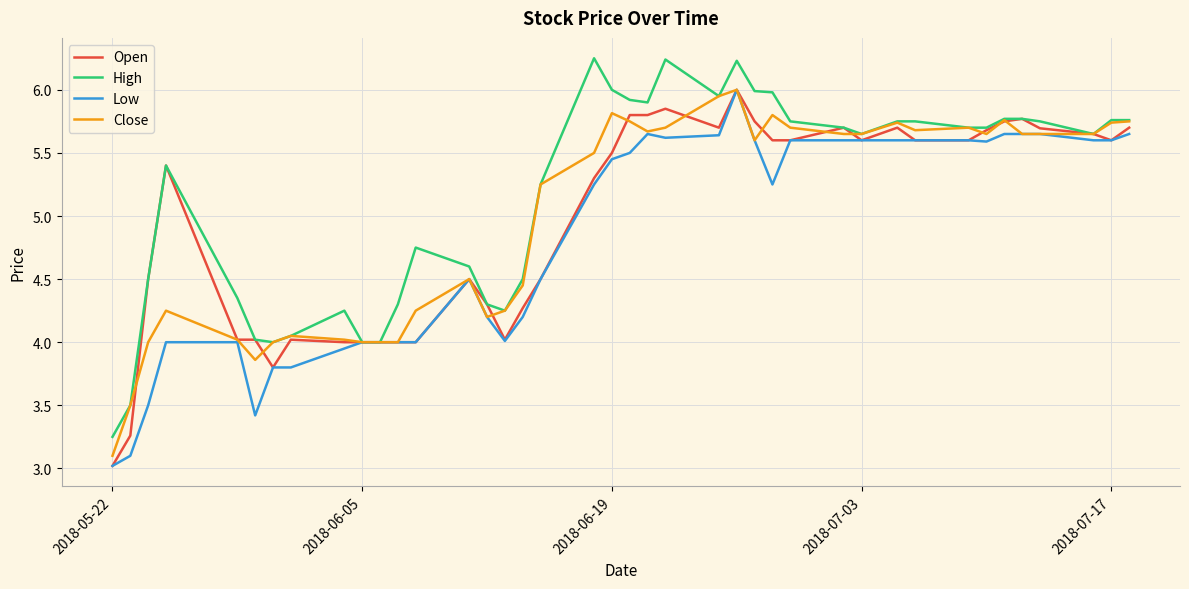

What is the minimum value shown in the chart?

3.0